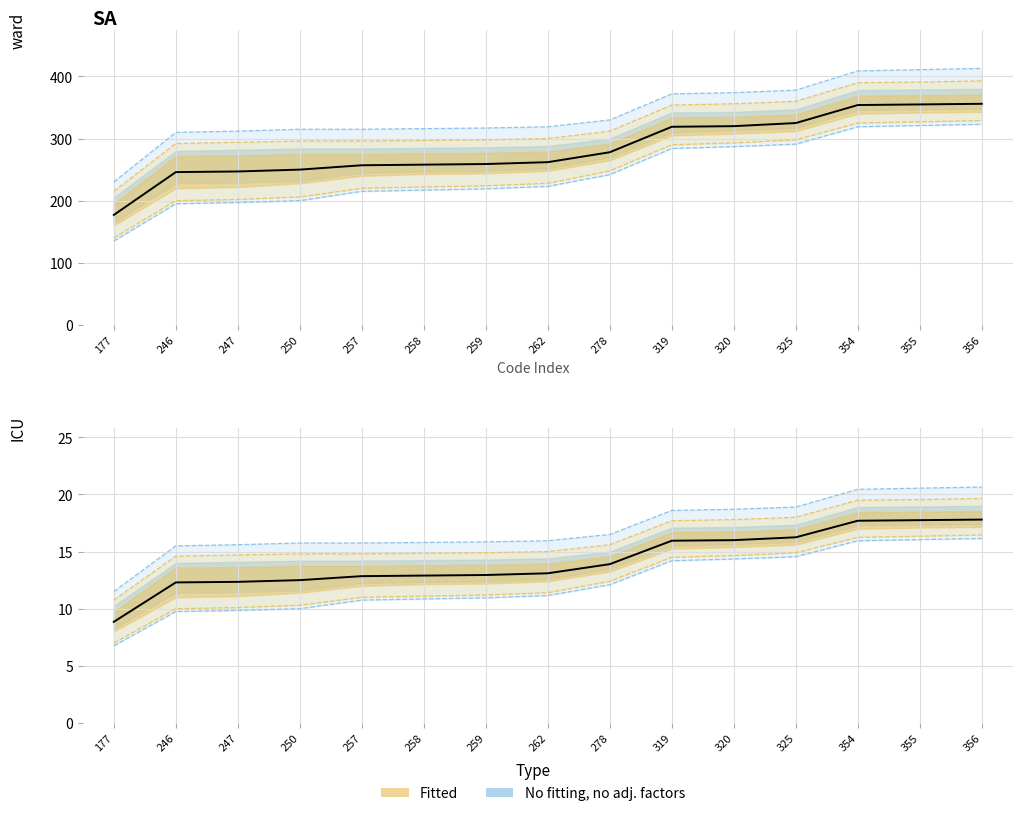

What are all the series names shown in the legend?

No fitting, no adj. factors, Fitted